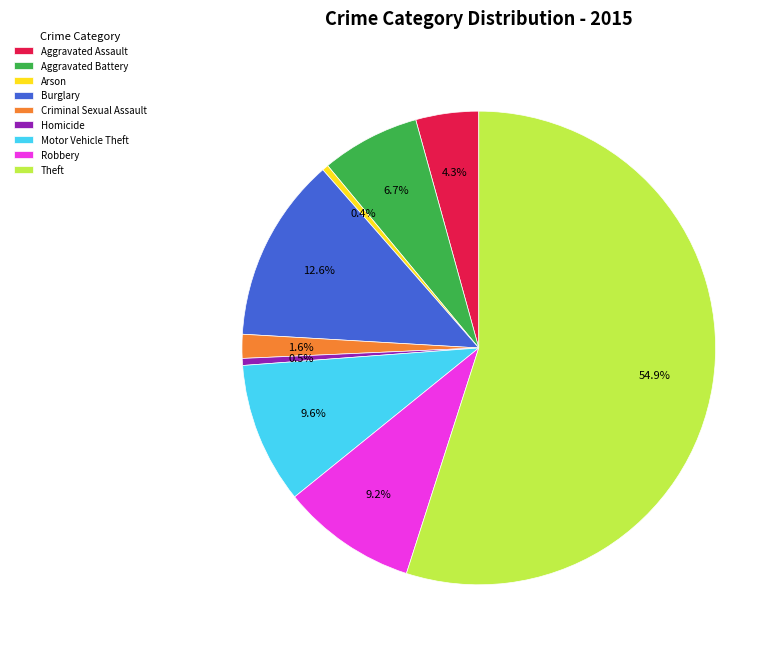

What portion of the pie excludes Aggravated Assault?

95.7%